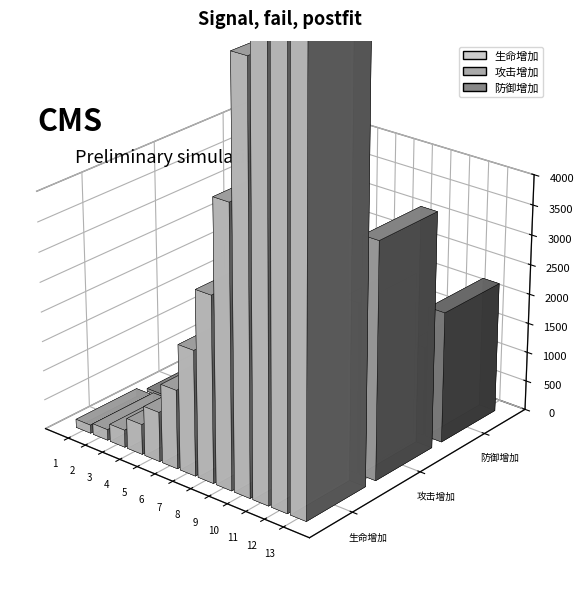

Reading left to right, list all the values displayed in this chart.

生命增加: 141	183	295	513	840	1330	2108	3116	4685	6986	9839	14168	19678
攻击增加: 49	59	89	144	221	329	493	690	986	1401	1973	2841	3945
防御增加: 11	15	25	44	74	119	192	289	440	664	990	1505	2200